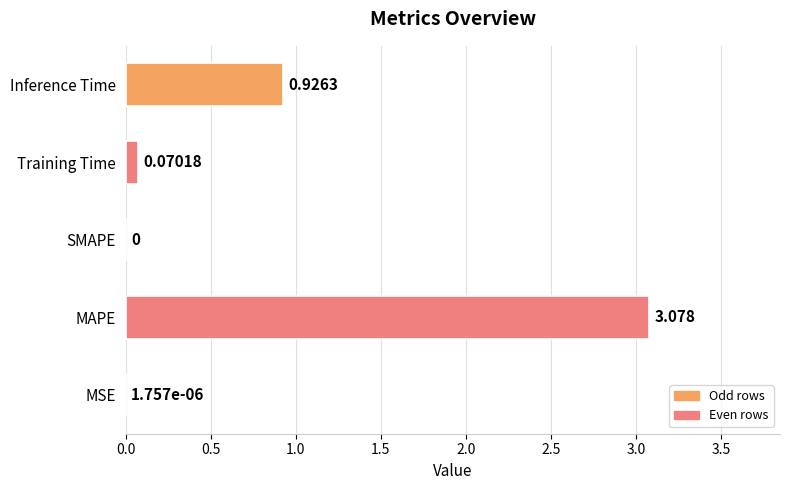

Which category has the highest value across all series?

MAPE